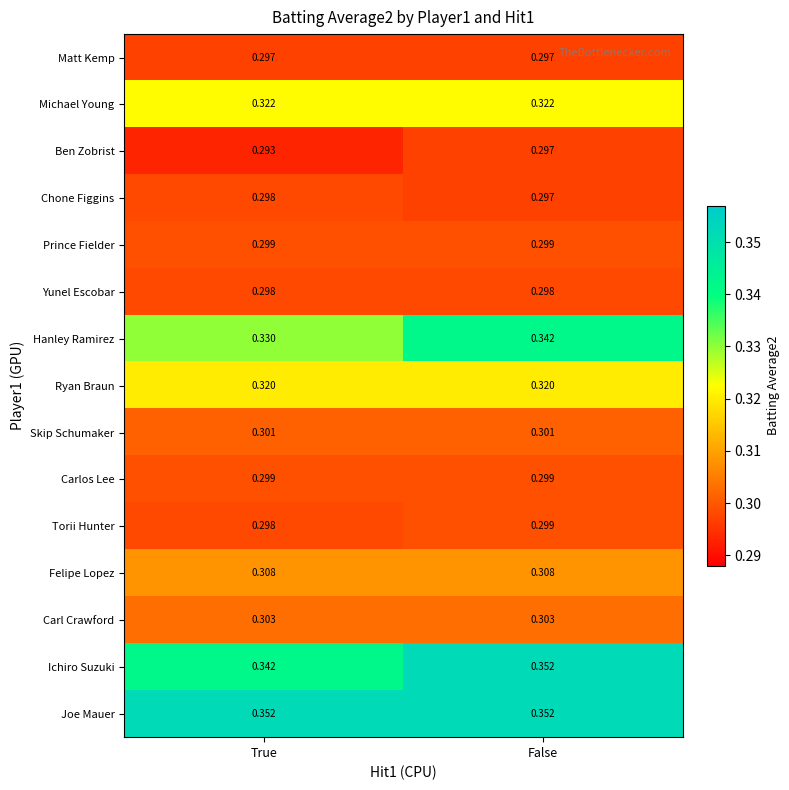

Which series changed the most between True and False?

Hanley Ramirez